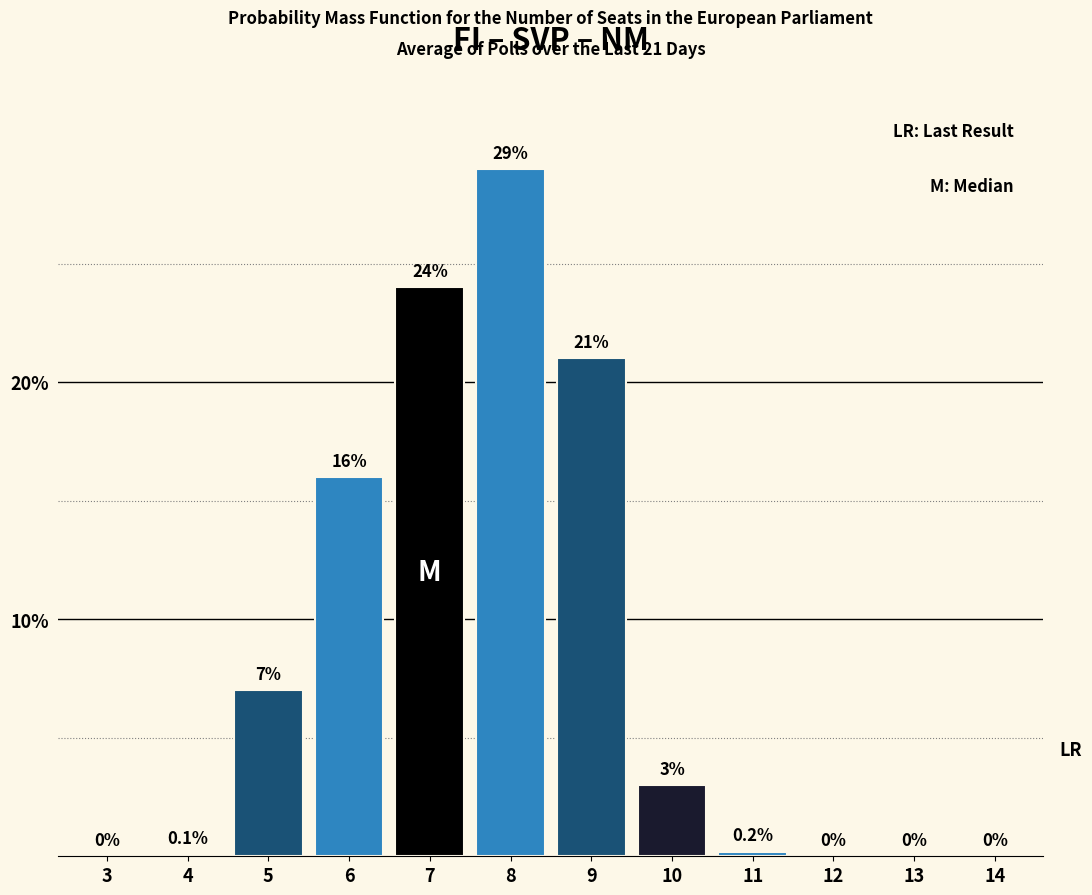

Reading right to left, transcribe all the data shown in this chart.

14=0.0	13=0.0	12=0.0	11=0.2	10=3.0	9=21.0	8=29.0	7=24.0	6=16.0	5=7.0	4=0.1	3=0.0